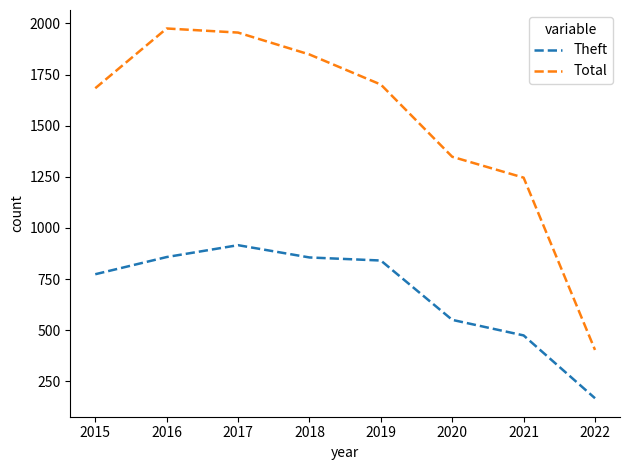

Which series has the widest spread of values?

Total